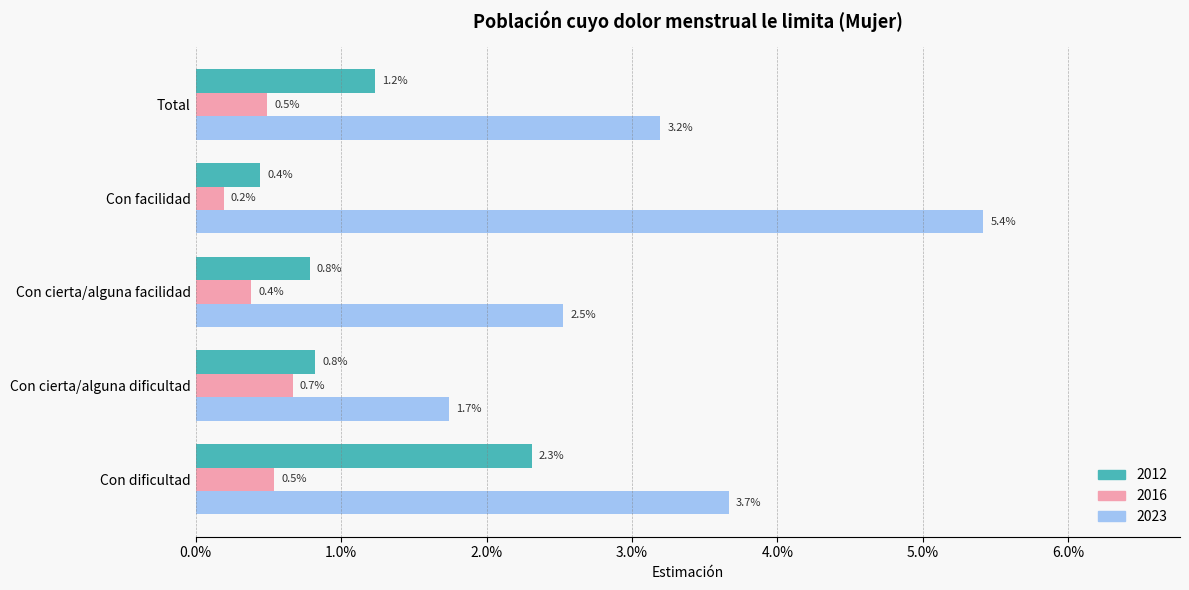

What are all the series names shown in the legend?

2012, 2016, 2023